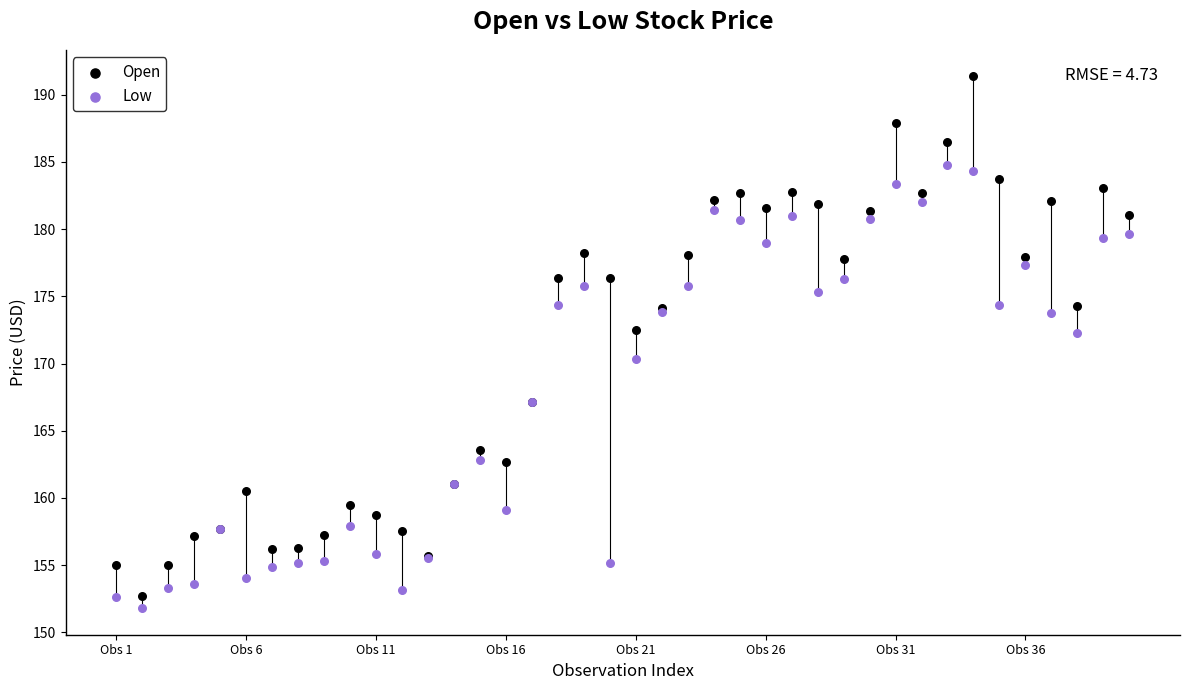

Across all series, what Y value is closest to 171?

170.3